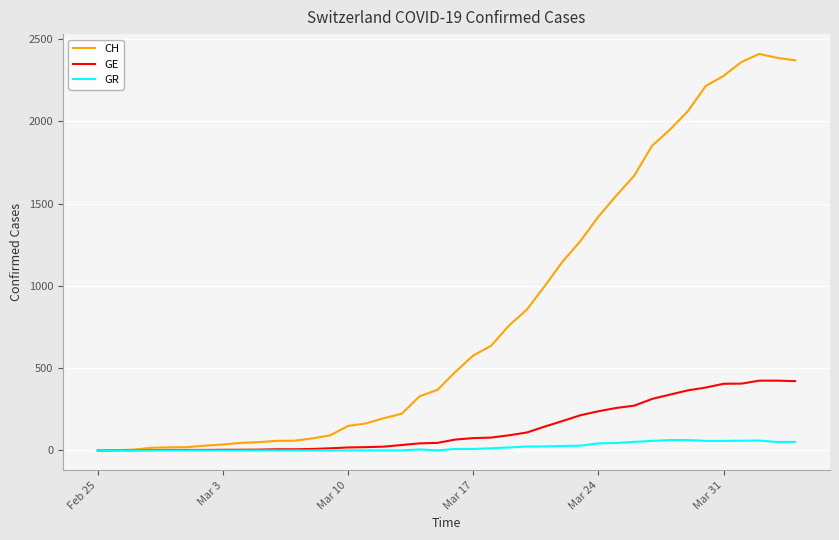

Which series has the largest total across all categories?

CH